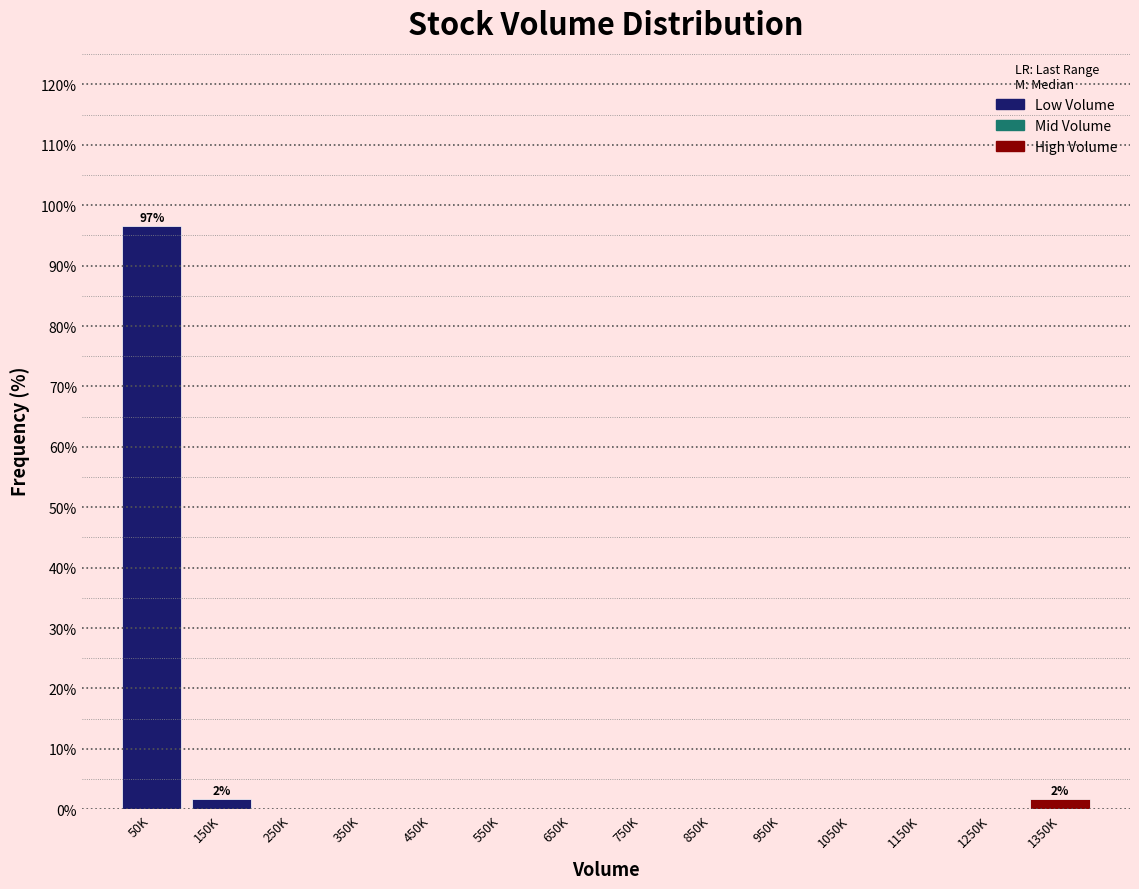

Reading left to right, what are all the values shown in this chart?

50K=96.6	150K=1.7	250K=0.0	350K=0.0	450K=0.0	550K=0.0	650K=0.0	750K=0.0	850K=0.0	950K=0.0	1050K=0.0	1150K=0.0	1250K=0.0	1350K=1.7